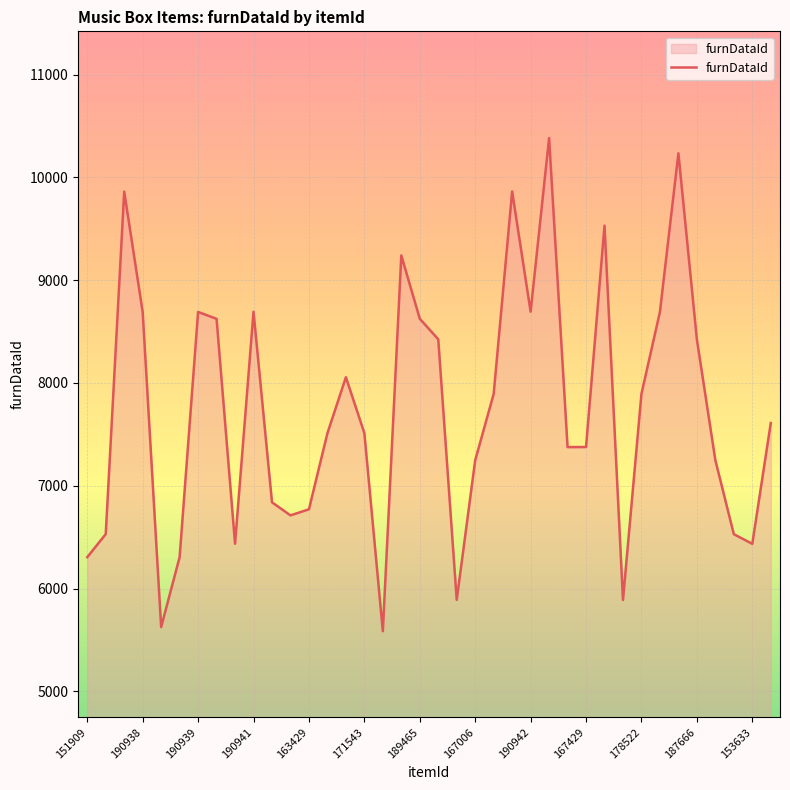

What is the difference between the maximum and minimum values?

4798